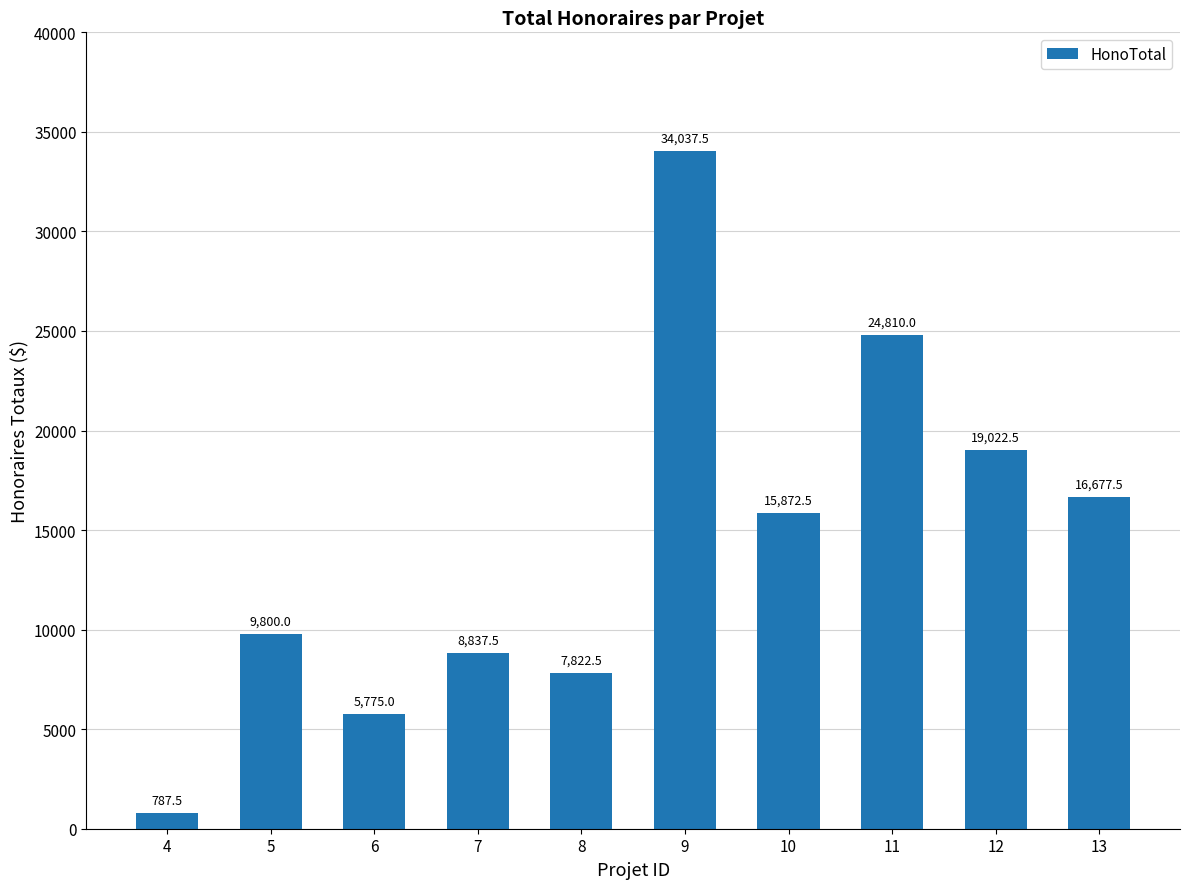

Where does the data first go above 15872?

9